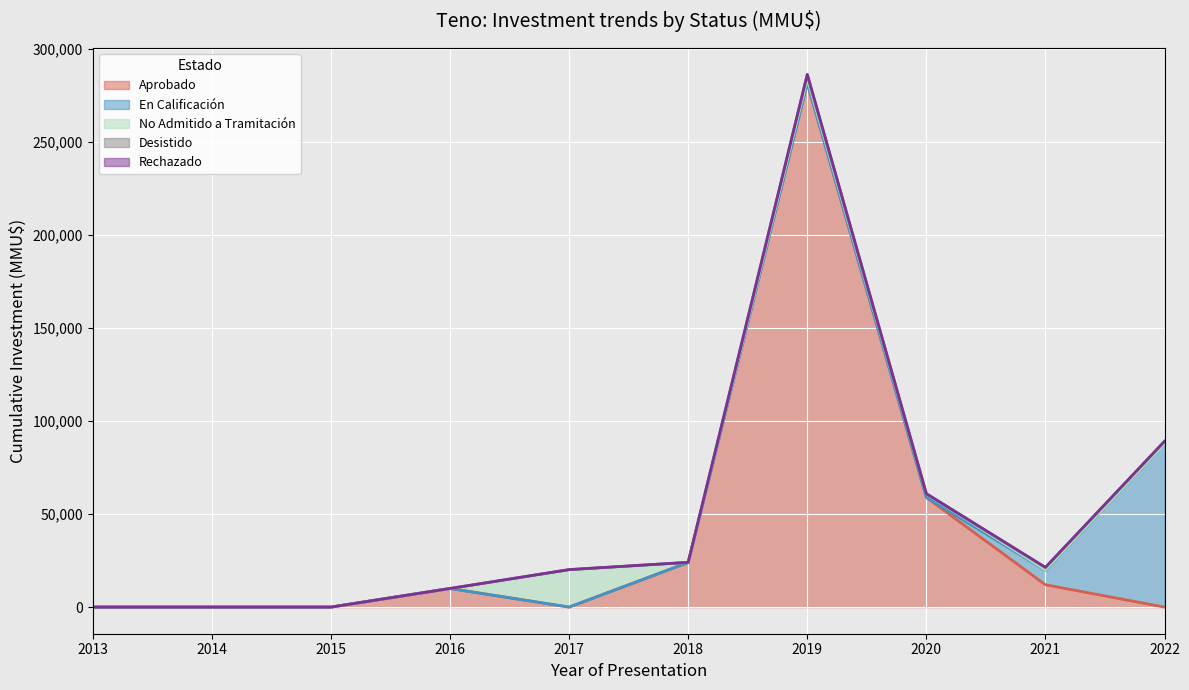

The value of Aprobado at 2020 is 58900. True or false?

True